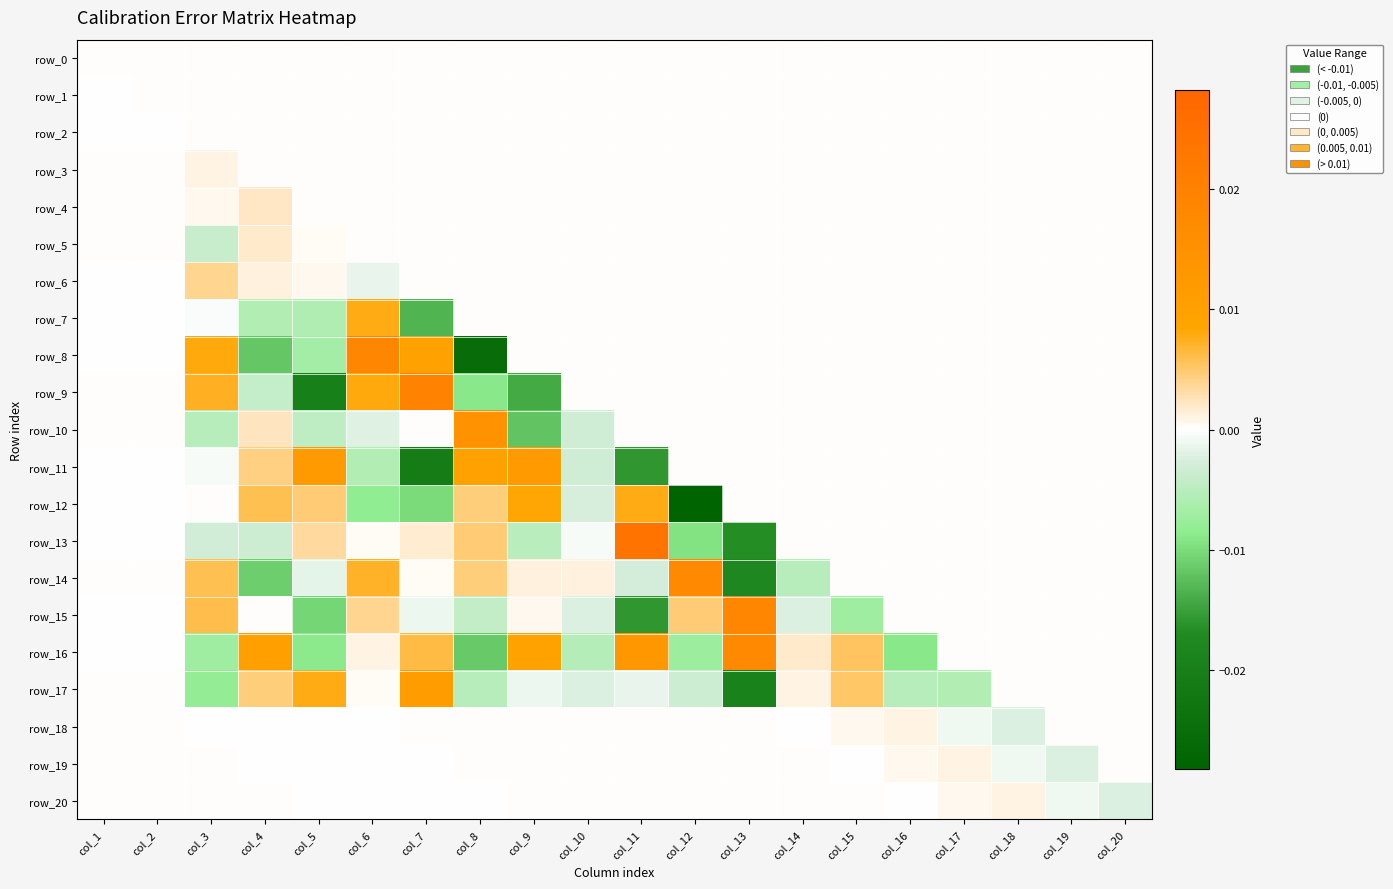

How many values in the row_16 series exceed 0?

8